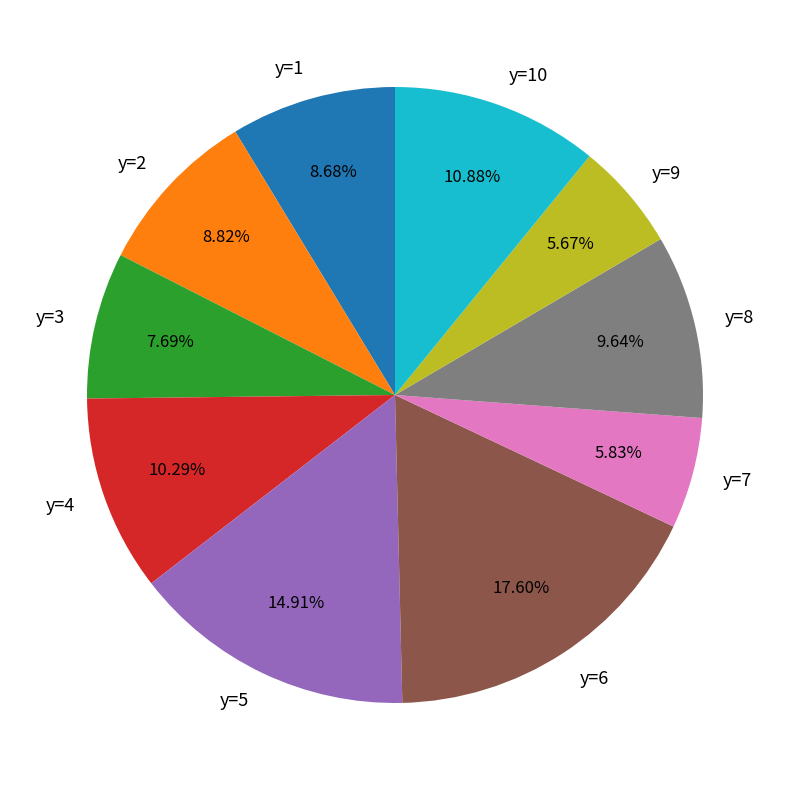

How many segments does this pie chart have?

10